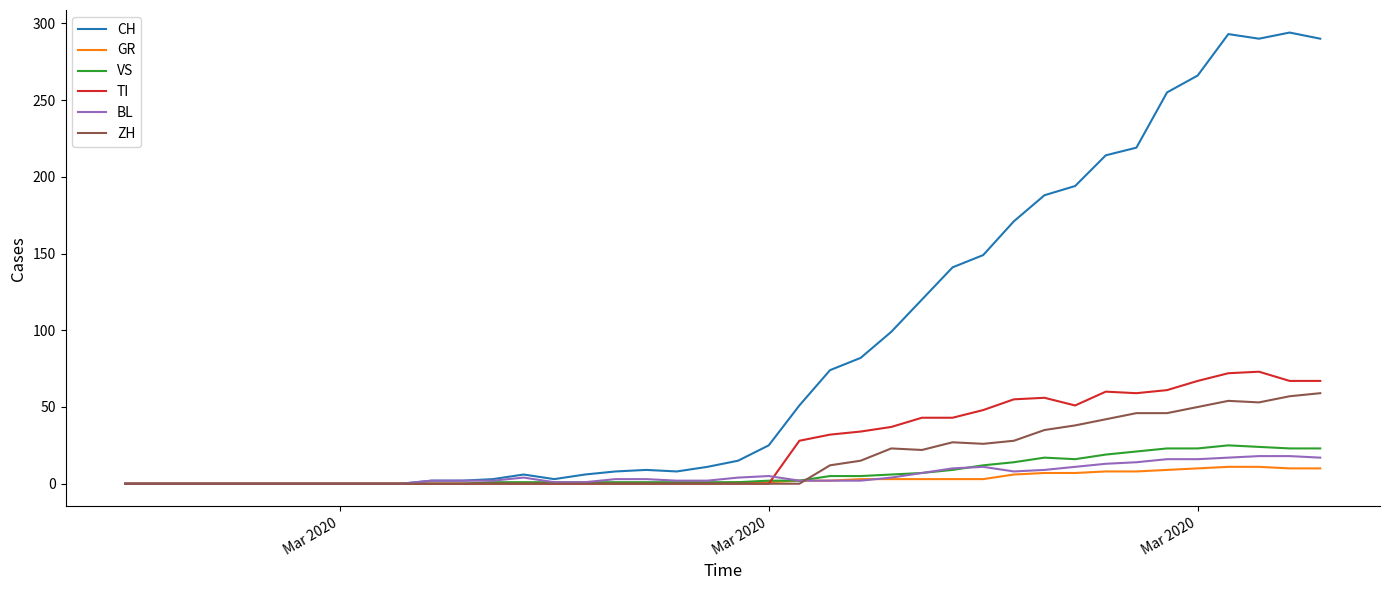

Which series has the largest total across all categories?

CH